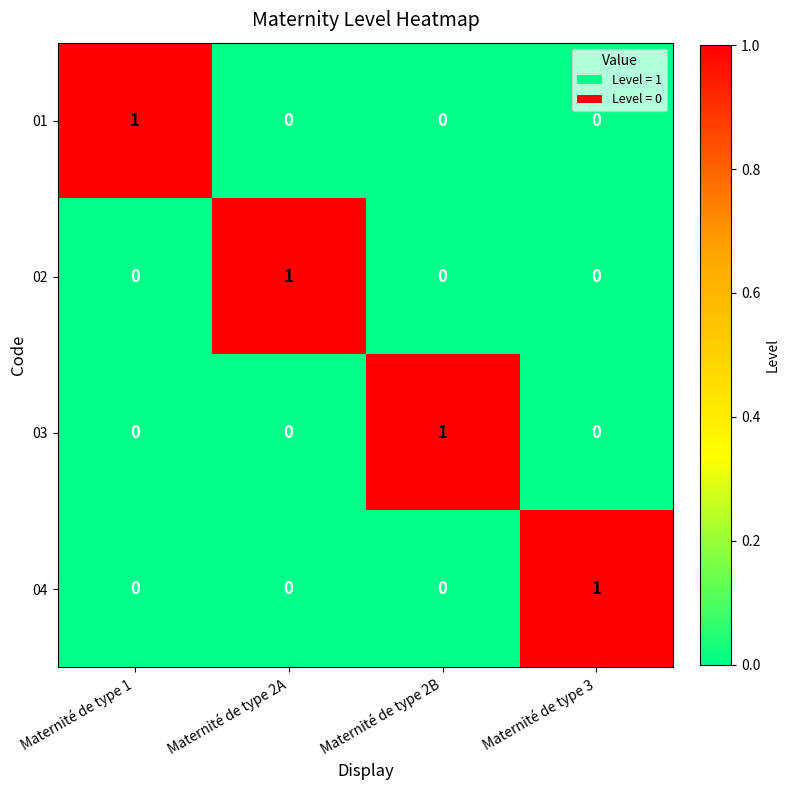

The value of 02 at Maternité de type 3 is 0. True or false?

True